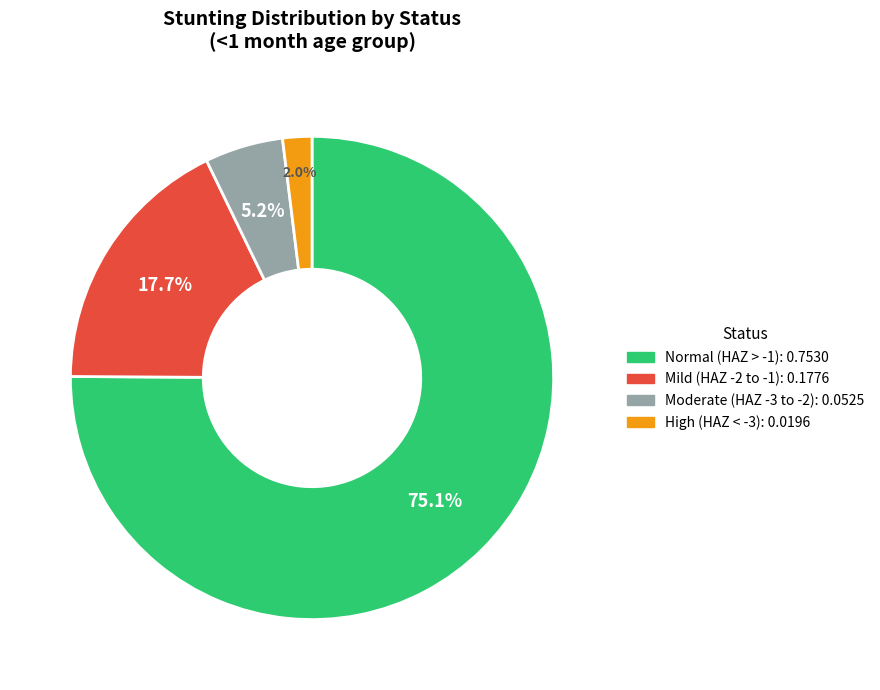

Does any single category account for the majority?

Yes